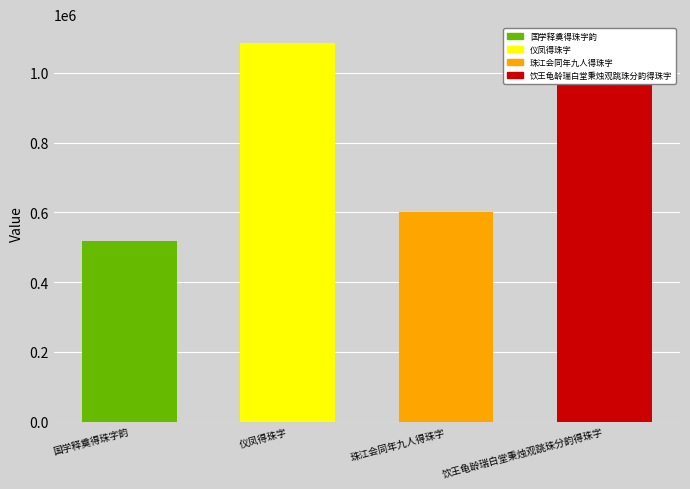

Does the chart contain stacked bars?

No